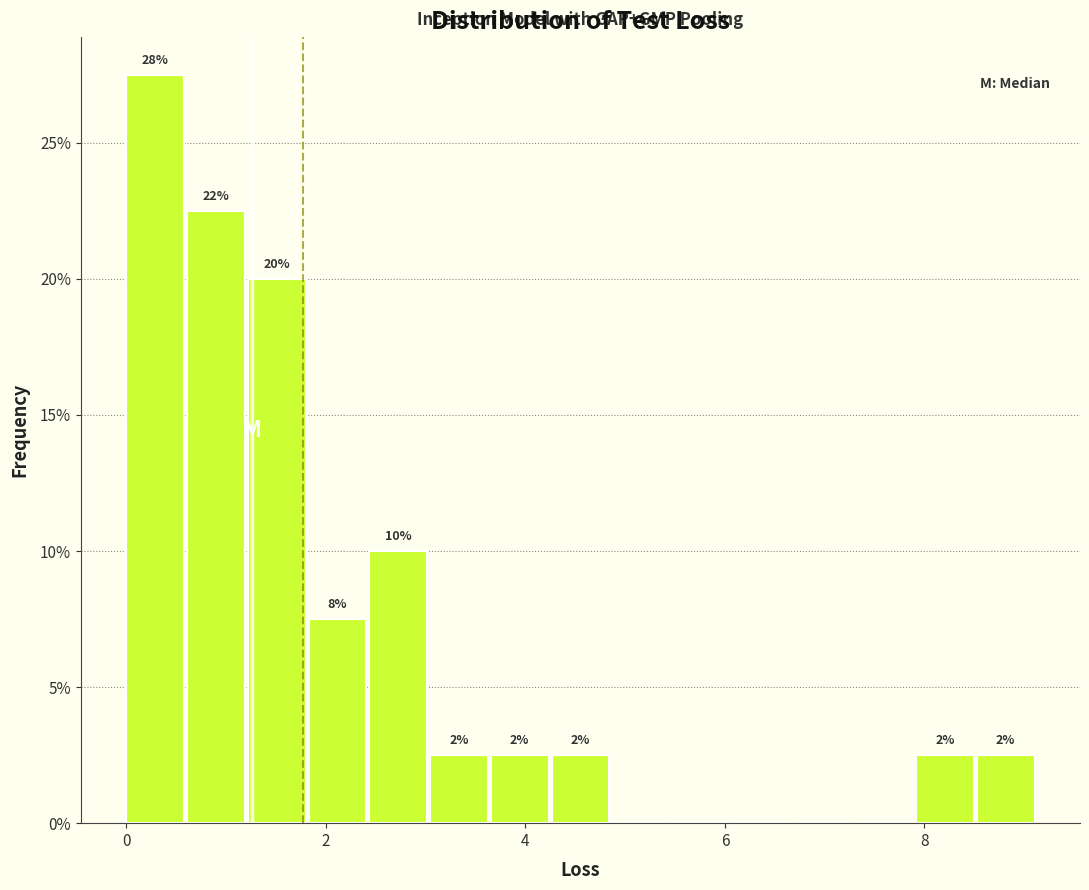

Around what value on the x-axis is the tallest bar? Give the approximate position of its centre, as read against the axis.

0.2